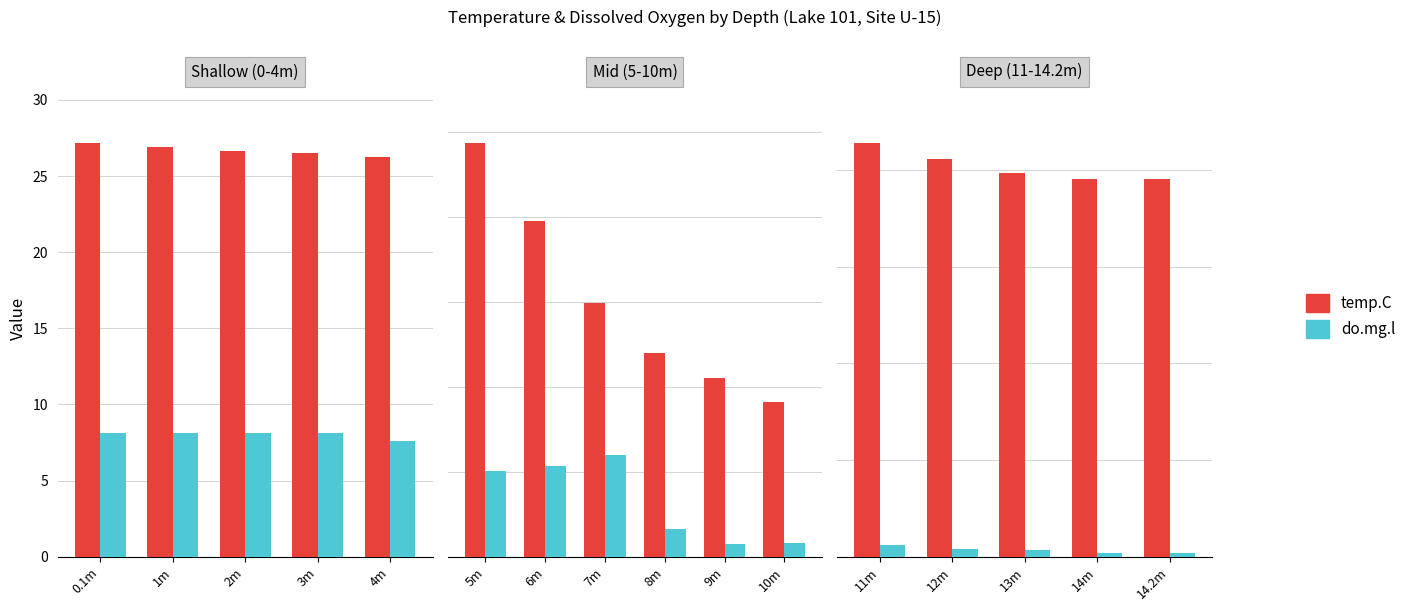

What are all the series names shown in the legend?

temp.C, do.mg.l